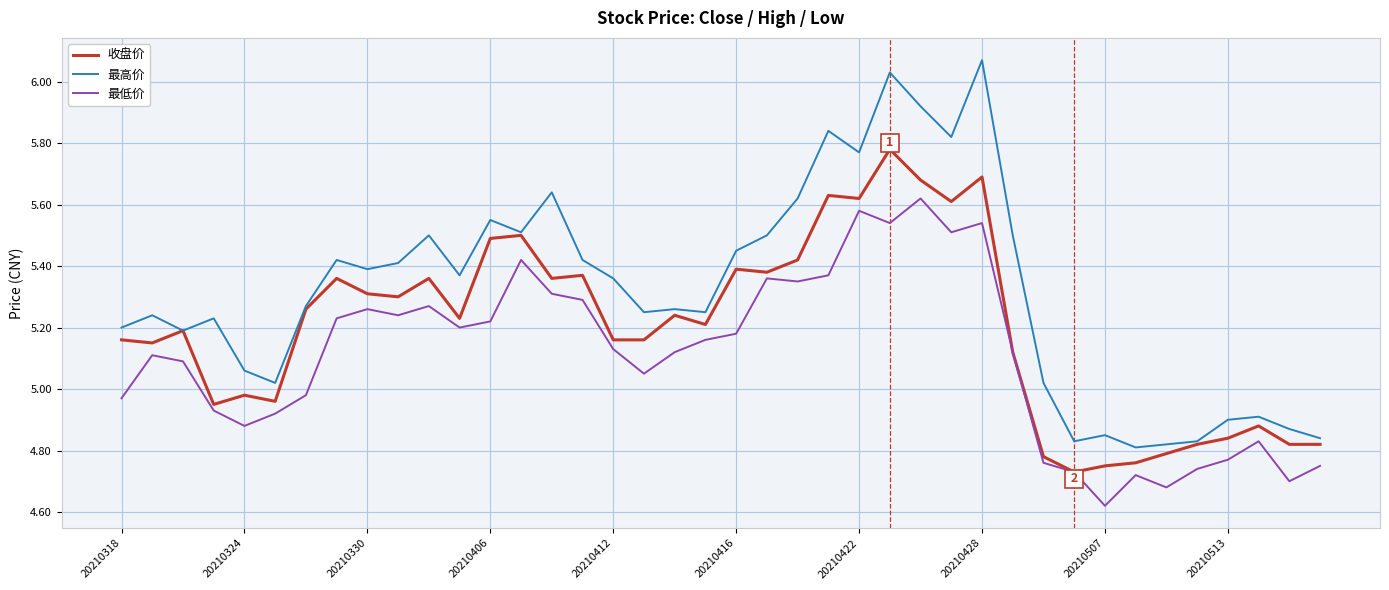

Rank the series by their maximum value, from lowest to highest.

最低价, 收盘价, 最高价